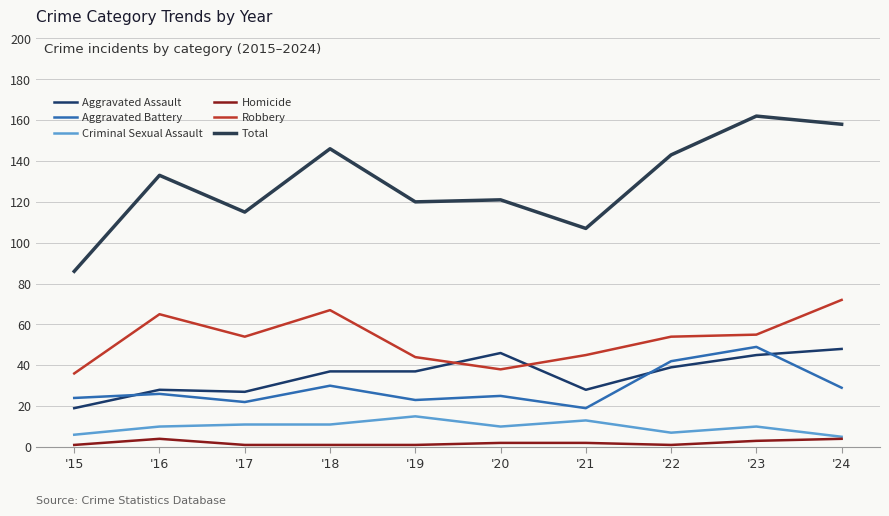

True or false: Homicide and Robbery cross at least once.

False